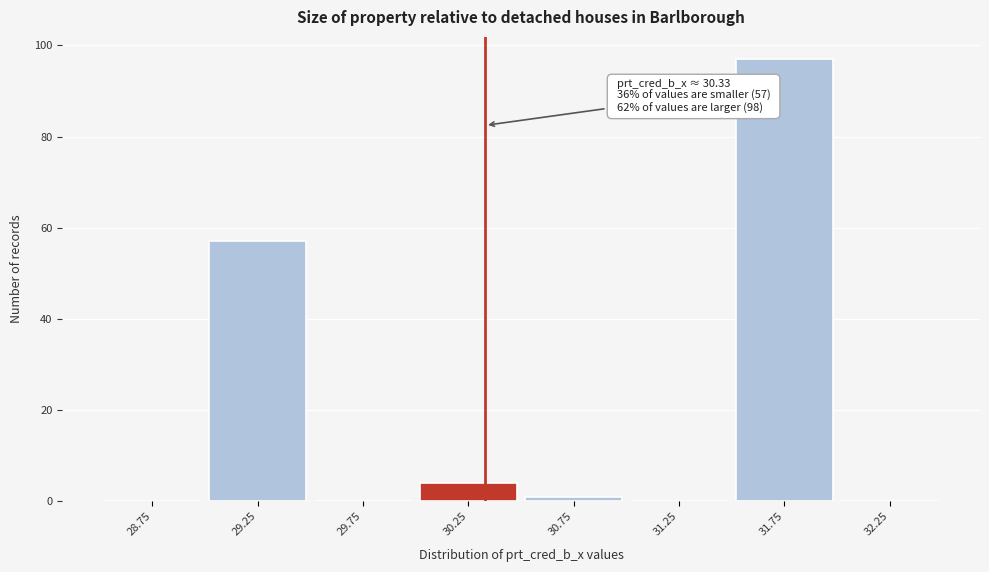

Over which range of the x-axis is the bar tallest?

31.5 to 32.0